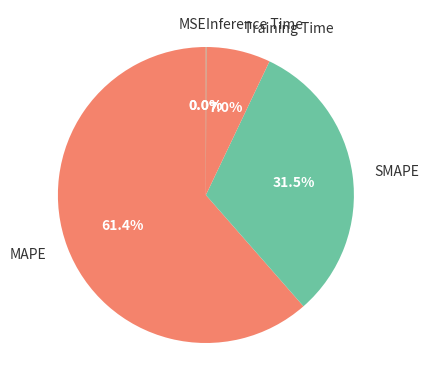

What percentage is NOT represented by Training Time?

93.0%